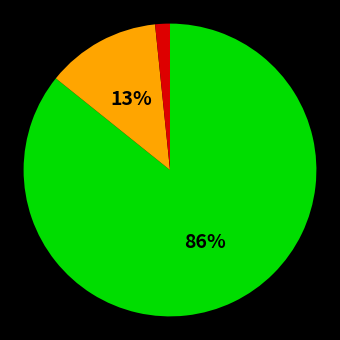

To the nearest percent, what is the average slice percentage?

33%